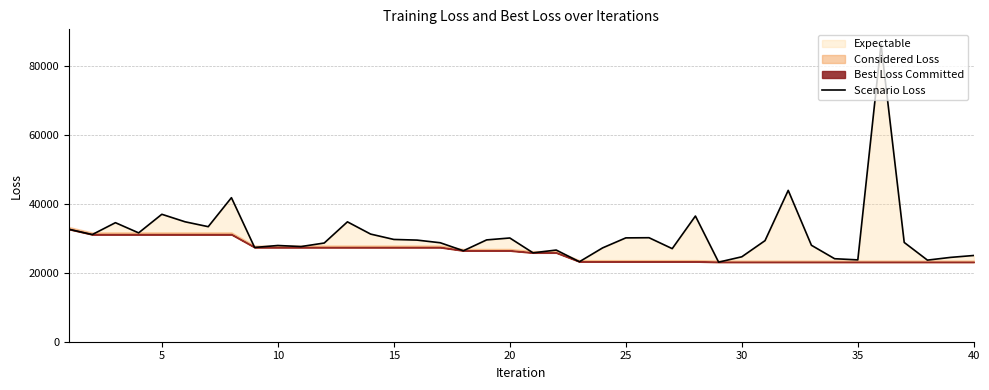

What is the value of the 7th point from the left?

33377.1